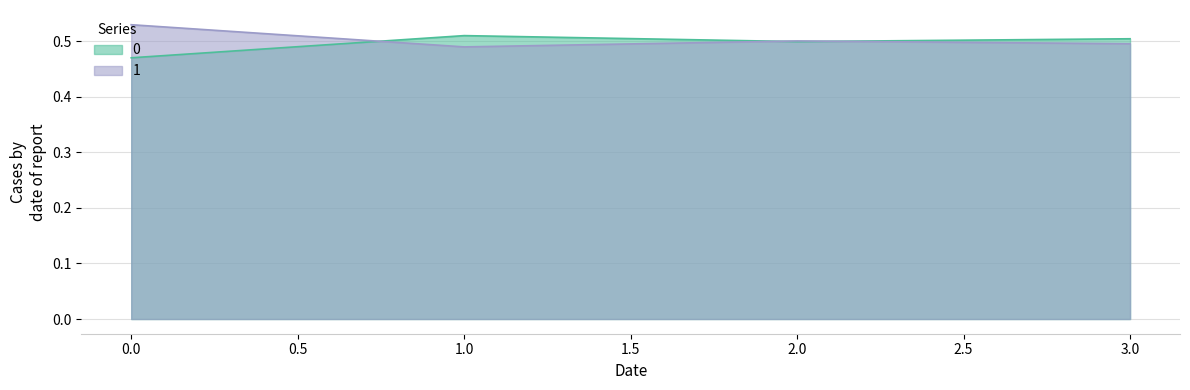

How many lines are shown in the chart?

2